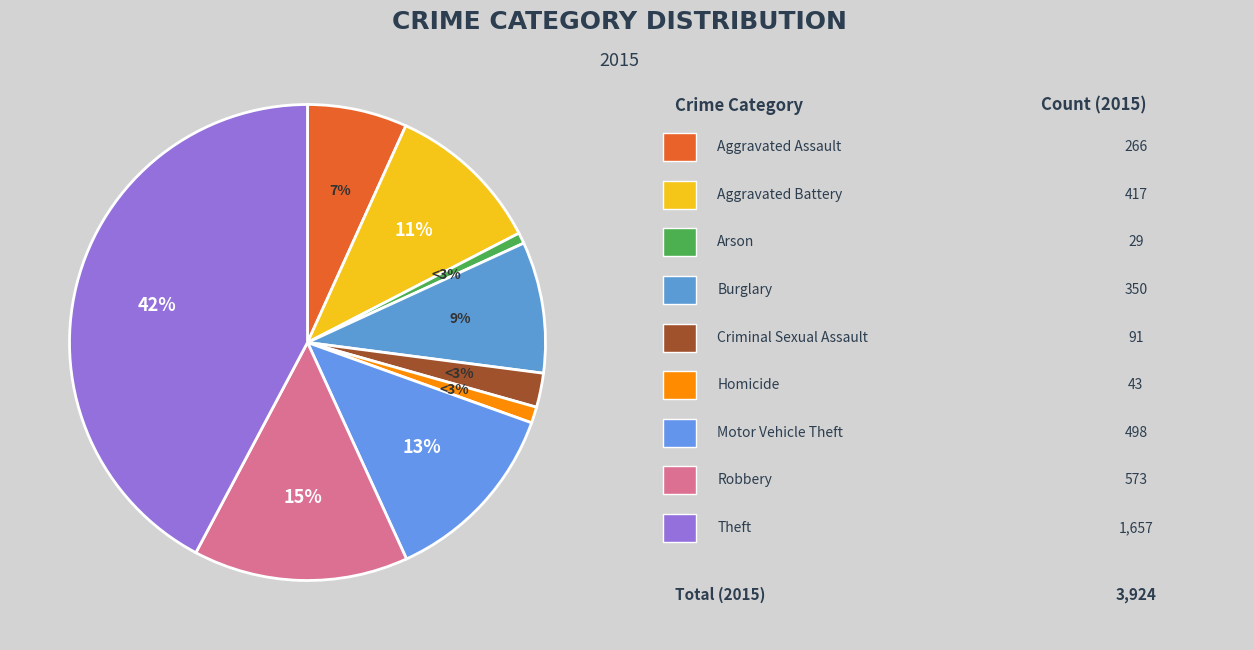

How much of the chart is everything except Motor Vehicle Theft?

87.3%